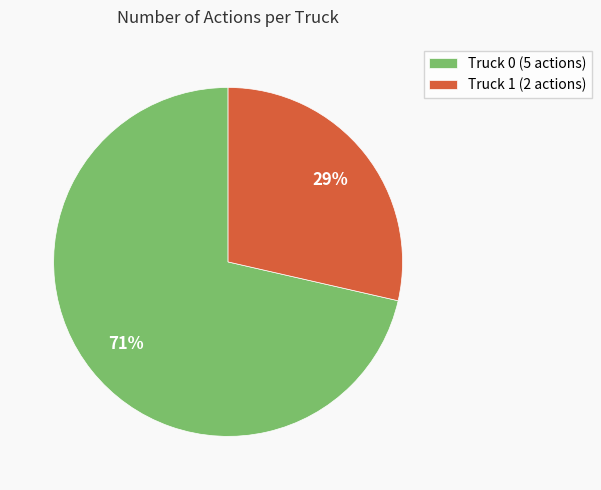

How many segments does this pie chart have?

2